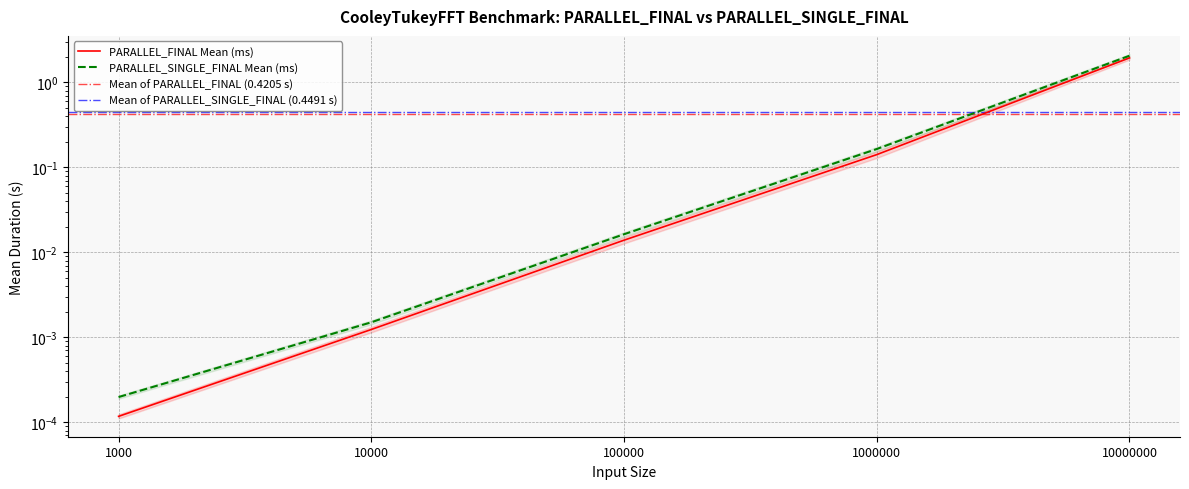

What is the total value across all series at 10000000?

4.0